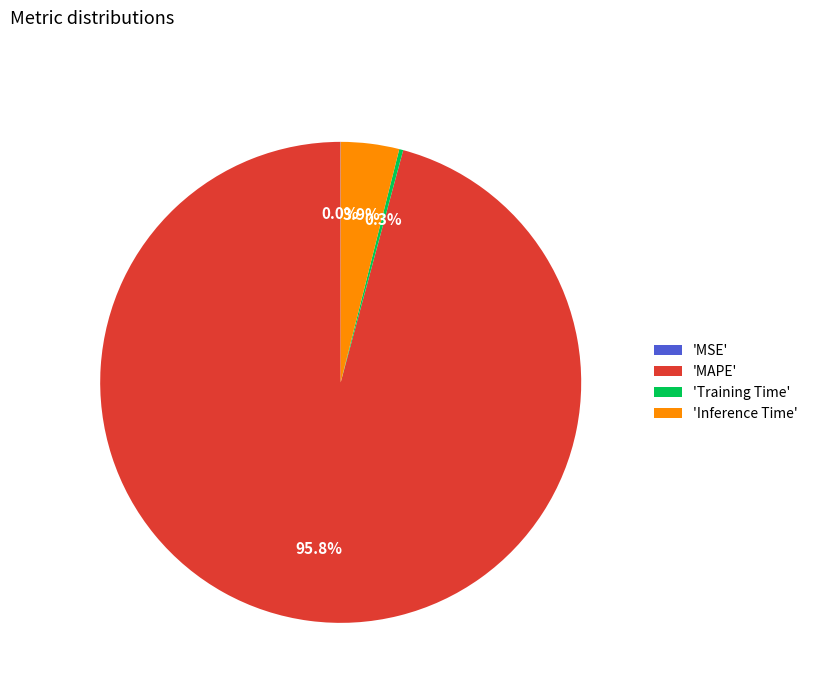

What is the largest slice in the pie chart?

'MAPE'